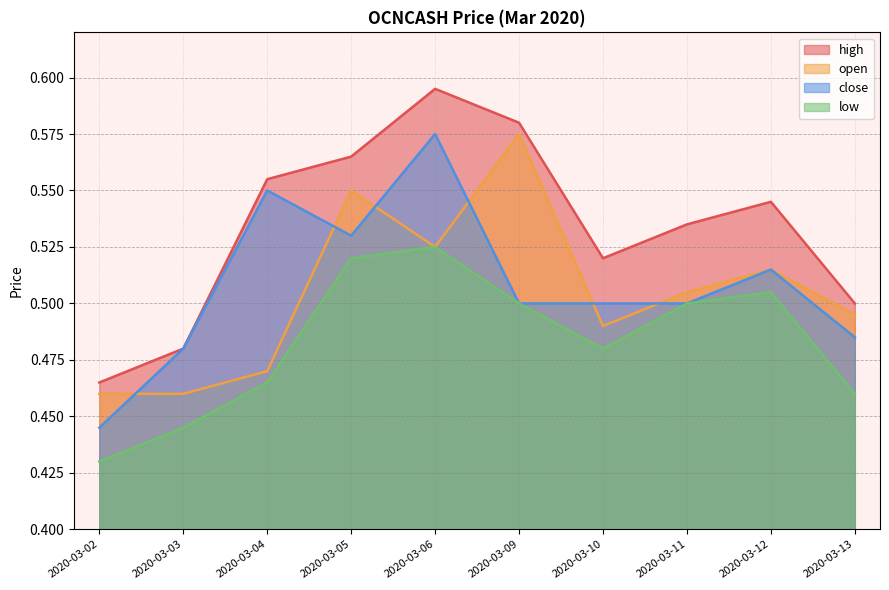

At which label is close closest to 0?

2020-03-02